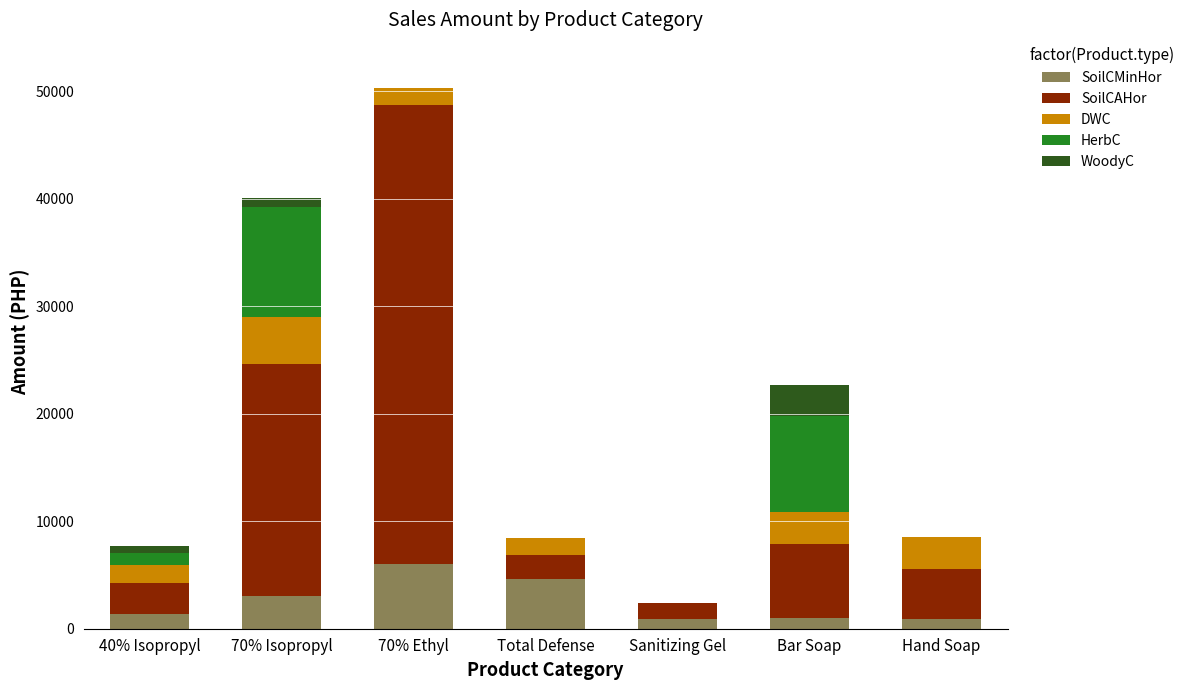

At which category is the sum across all series the highest?

70% Ethyl